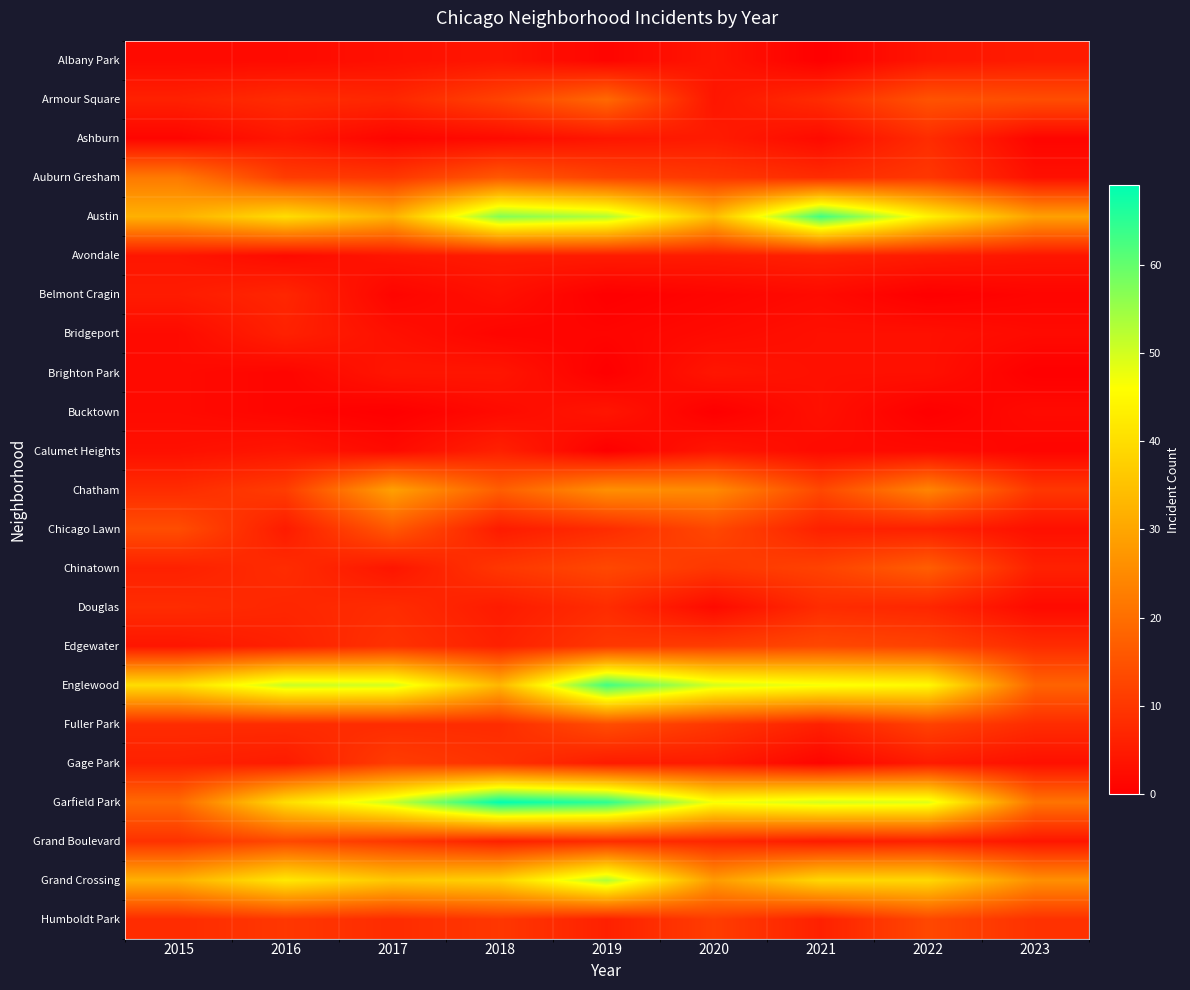

Reading left to right, extract all data points from this chart.

Albany Park: 2015=2	2016=2	2017=3	2018=4	2019=1	2020=4	2021=0	2022=4	2023=5
Armour Square: 2015=6	2016=8	2017=7	2018=12	2019=19	2020=4	2021=8	2022=15	2023=14
Ashburn: 2015=1	2016=4	2017=1	2018=2	2019=4	2020=5	2021=2	2022=8	2023=1
Auburn Gresham: 2015=22	2016=11	2017=10	2018=16	2019=12	2020=10	2021=8	2022=10	2023=3
Austin: 2015=32	2016=40	2017=32	2018=57	2019=53	2020=34	2021=63	2022=44	2023=29
Avondale: 2015=4	2016=2	2017=4	2018=5	2019=5	2020=5	2021=6	2022=5	2023=4
Belmont Cragin: 2015=5	2016=7	2017=1	2018=3	2019=0	2020=1	2021=2	2022=0	2023=1
Bridgeport: 2015=2	2016=6	2017=3	2018=1	2019=1	2020=2	2021=3	2022=3	2023=2
Brighton Park: 2015=2	2016=1	2017=4	2018=4	2019=0	2020=4	2021=3	2022=3	2023=0
Bucktown: 2015=2	2016=1	2017=0	2018=2	2019=4	2020=0	2021=3	2022=0	2023=2
Calumet Heights: 2015=3	2016=4	2017=2	2018=6	2019=0	2020=4	2021=2	2022=2	2023=1
Chatham: 2015=8	2016=11	2017=29	2018=17	2019=26	2020=25	2021=13	2022=24	2023=10
Chicago Lawn: 2015=14	2016=5	2017=16	2018=5	2019=8	2020=13	2021=6	2022=6	2023=3
Chinatown: 2015=6	2016=8	2017=4	2018=10	2019=13	2020=10	2021=12	2022=17	2023=6
Douglas: 2015=8	2016=7	2017=8	2018=5	2019=8	2020=2	2021=8	2022=7	2023=2
Edgewater: 2015=4	2016=6	2017=9	2018=6	2019=10	2020=11	2021=13	2022=12	2023=8
Englewood: 2015=40	2016=51	2017=50	2018=33	2019=63	2020=50	2021=47	2022=45	2023=18
Fuller Park: 2015=8	2016=8	2017=8	2018=8	2019=14	2020=10	2021=6	2022=12	2023=8
Gage Park: 2015=6	2016=5	2017=11	2018=9	2019=5	2020=5	2021=1	2022=5	2023=3
Garfield Park: 2015=19	2016=40	2017=51	2018=69	2019=65	2020=47	2021=50	2022=49	2023=21
Grand Boulevard: 2015=9	2016=13	2017=10	2018=6	2019=8	2020=7	2021=5	2022=6	2023=4
Grand Crossing: 2015=32	2016=42	2017=36	2018=38	2019=53	2020=28	2021=39	2022=39	2023=26
Humboldt Park: 2015=8	2016=10	2017=8	2018=10	2019=6	2020=11	2021=6	2022=13	2023=9